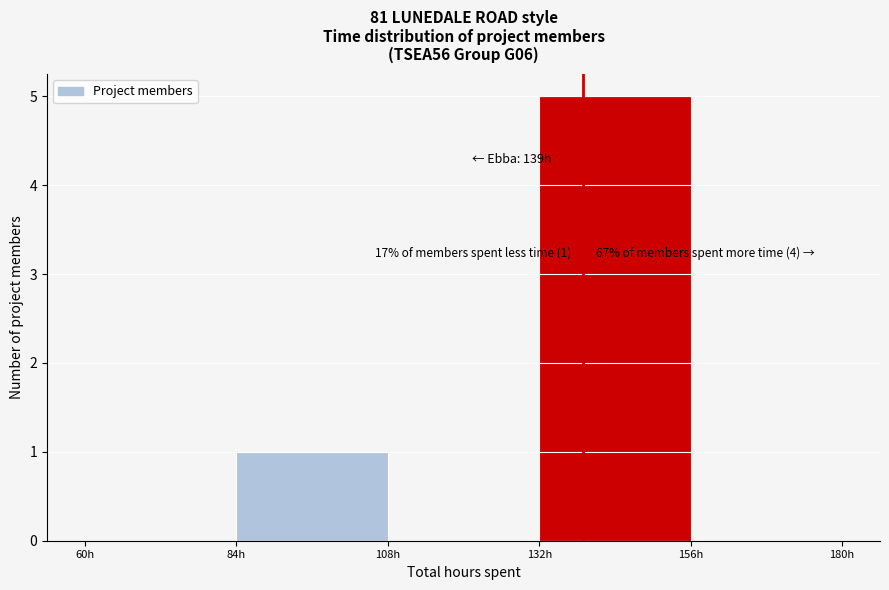

Over which range of the x-axis is the bar tallest?

132 to 156